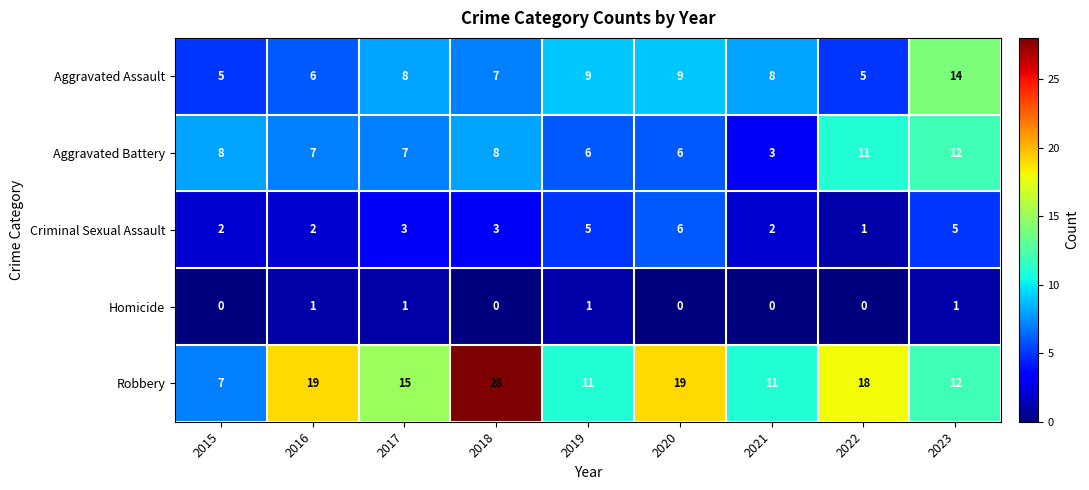

What is the difference between the maximum and second lowest values in the Aggravated Assault series?

9